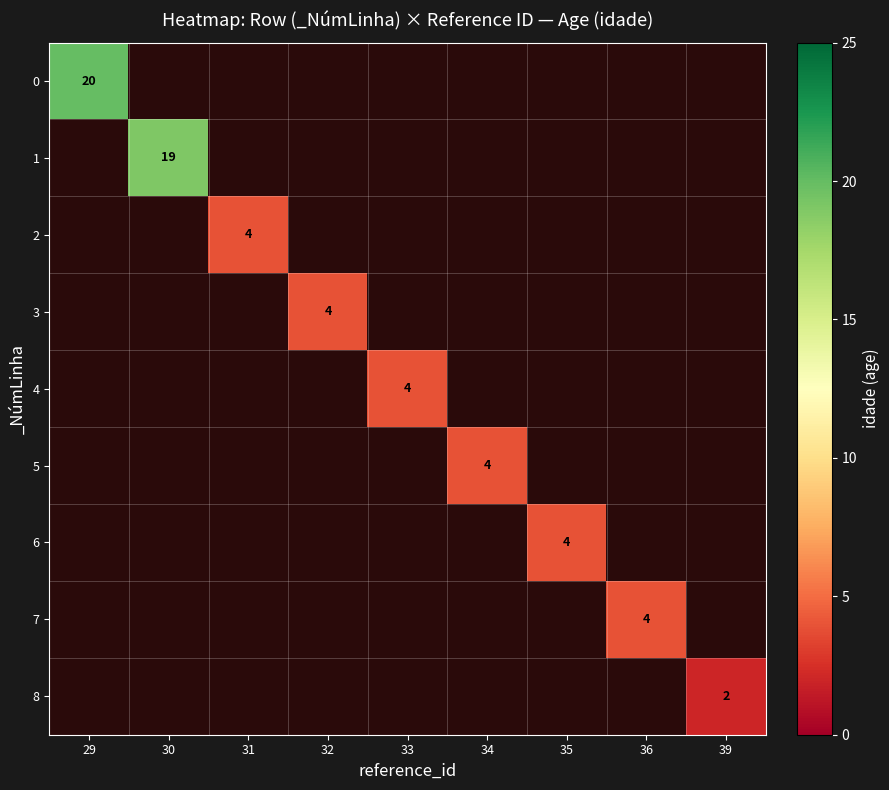

True or false: 0 has a value of 20 at 29.

True